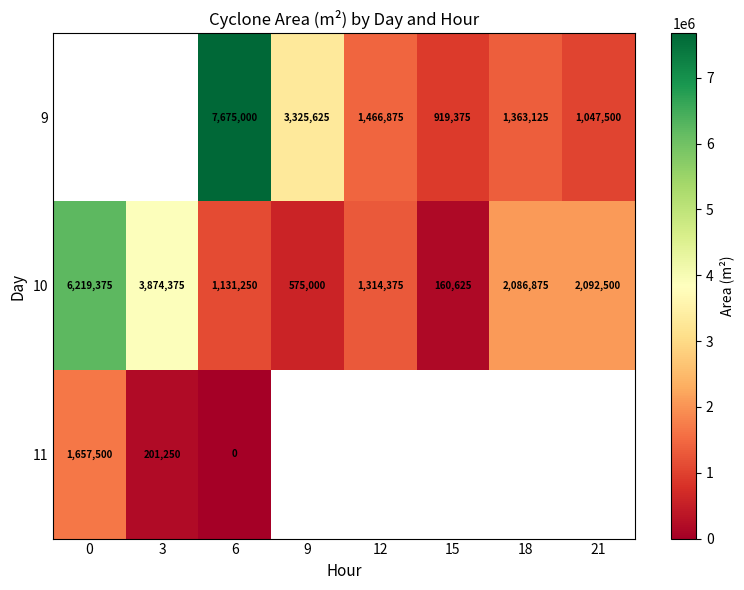

Is the value of 9 at 15 greater than the value of 10 at 15?

Yes